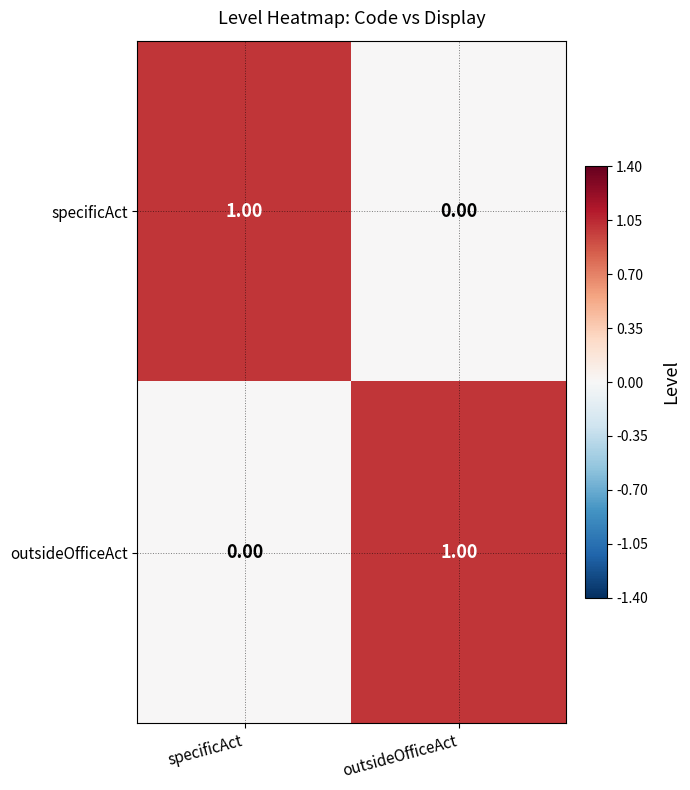

At outsideOfficeAct, list the series in order from largest to smallest.

outsideOfficeAct, specificAct